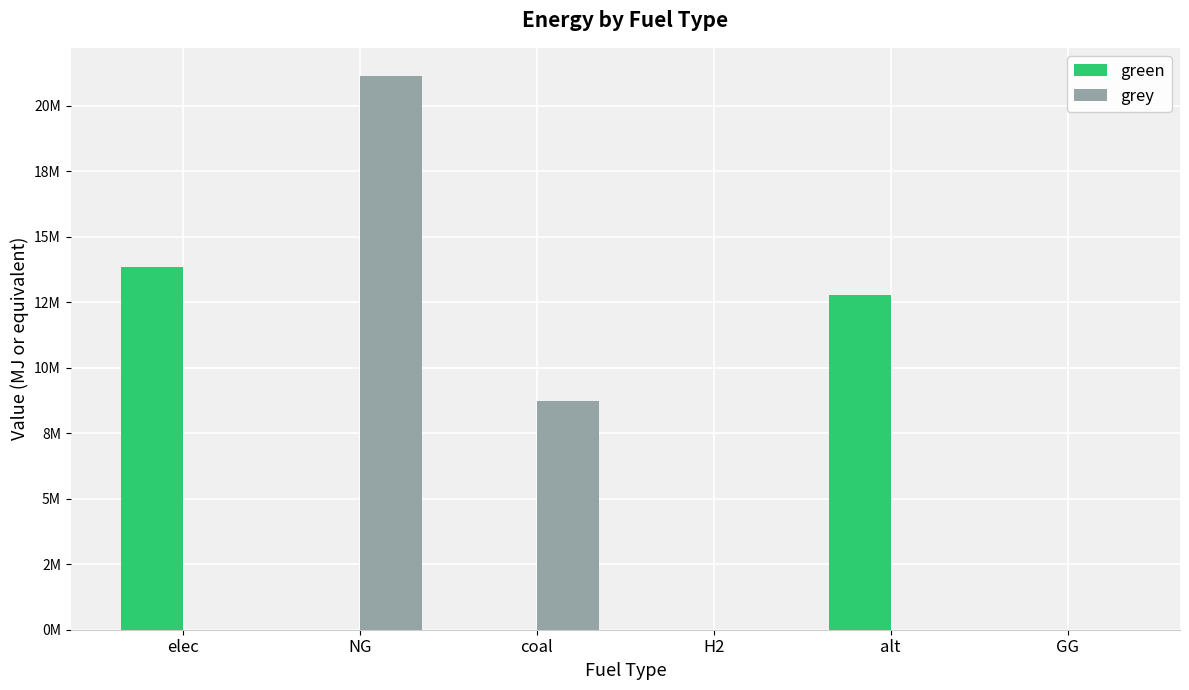

What is the sum of all green values?

26613414.0